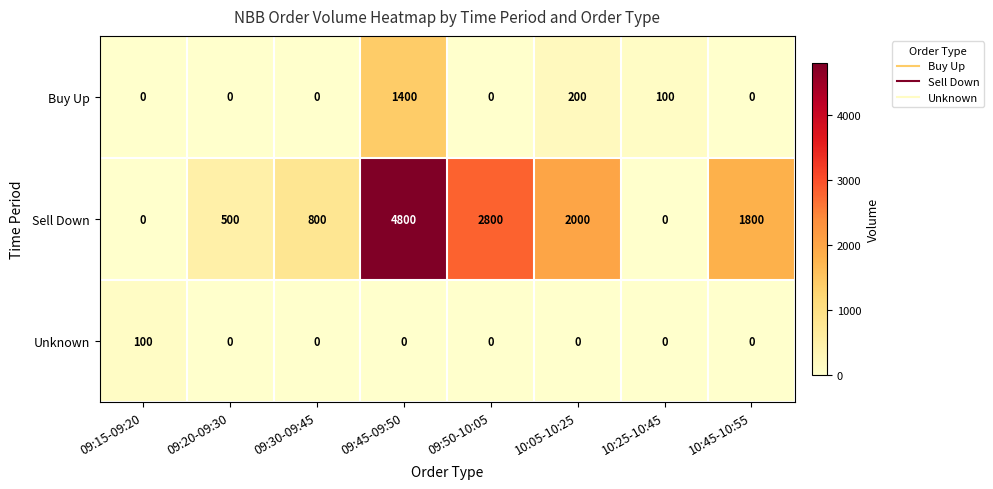

Which series changed the most between 09:30-09:45 and 09:45-09:50?

Sell Down